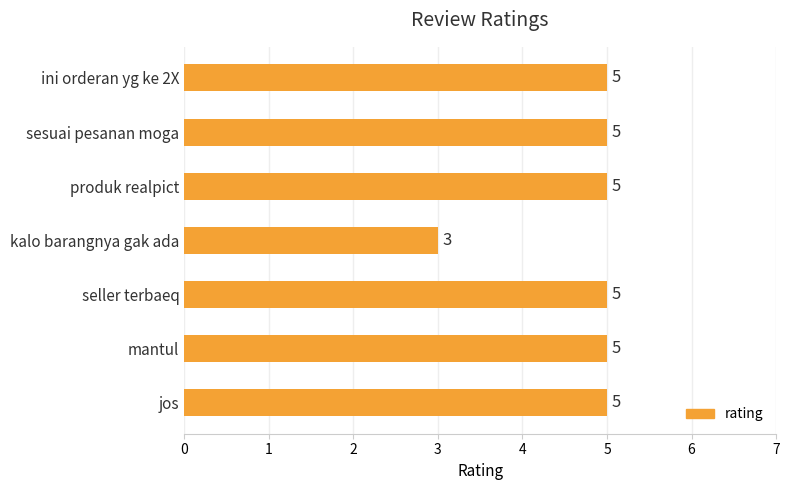

What is the approximate value at produk realpict?

5